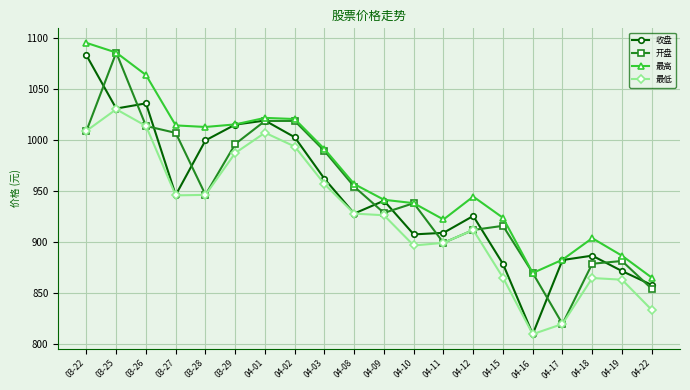

What is the difference between the maximum and minimum values in the 开盘 series?

265.7